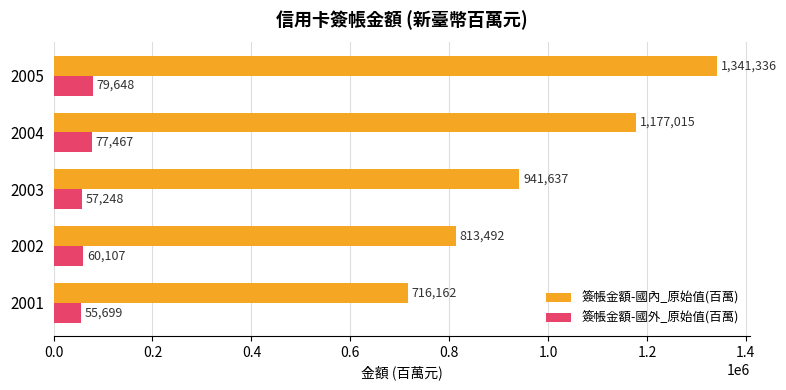

Rank the series at 2003 from lowest to highest value.

簽帳金額-國外_原始值(百萬), 簽帳金額-國內_原始值(百萬)